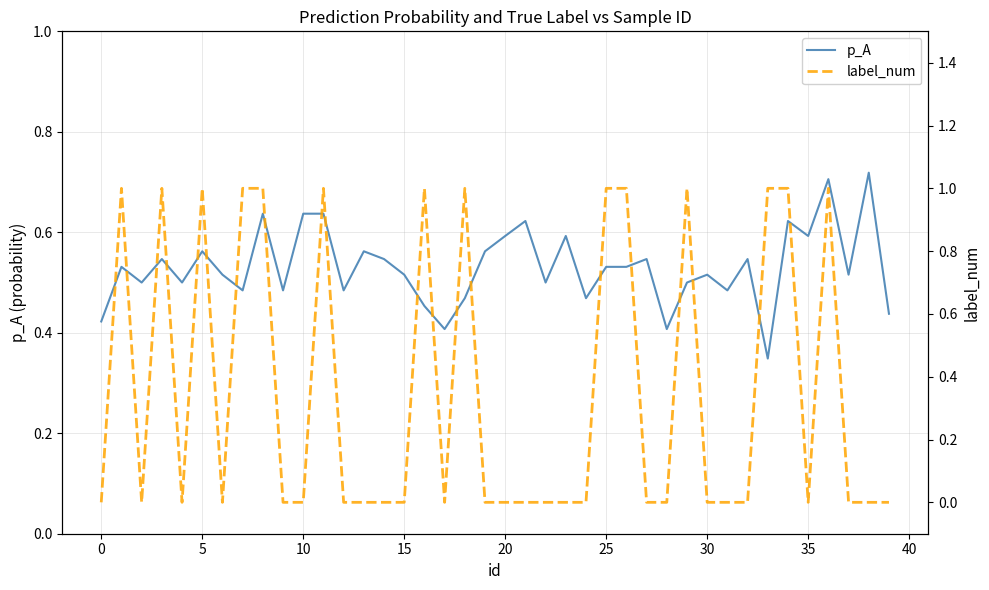

Is the value of p_A at 40 greater than the value of label_num at 24?

Yes